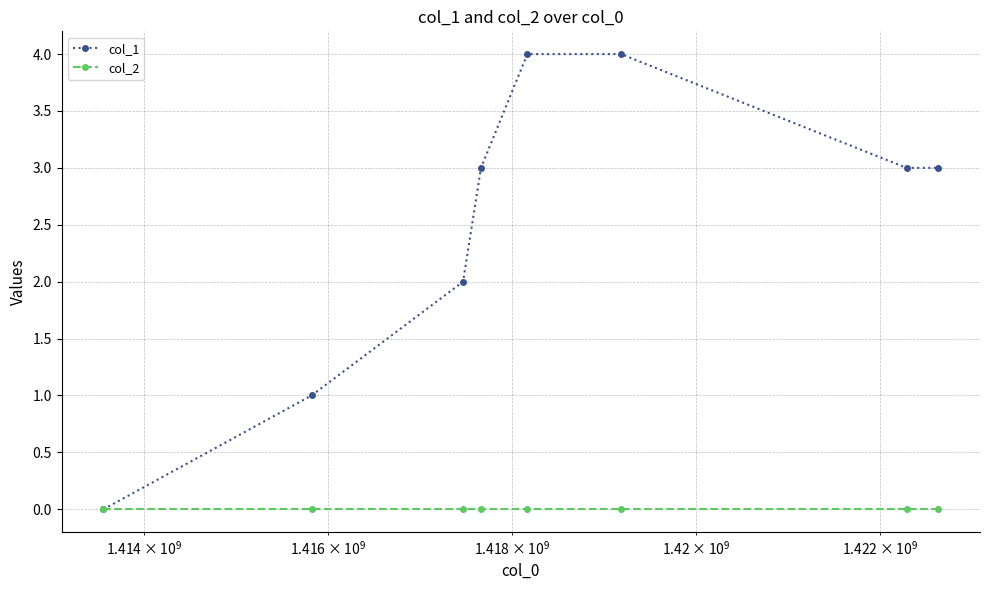

What are all the series names shown in the legend?

col_1, col_2